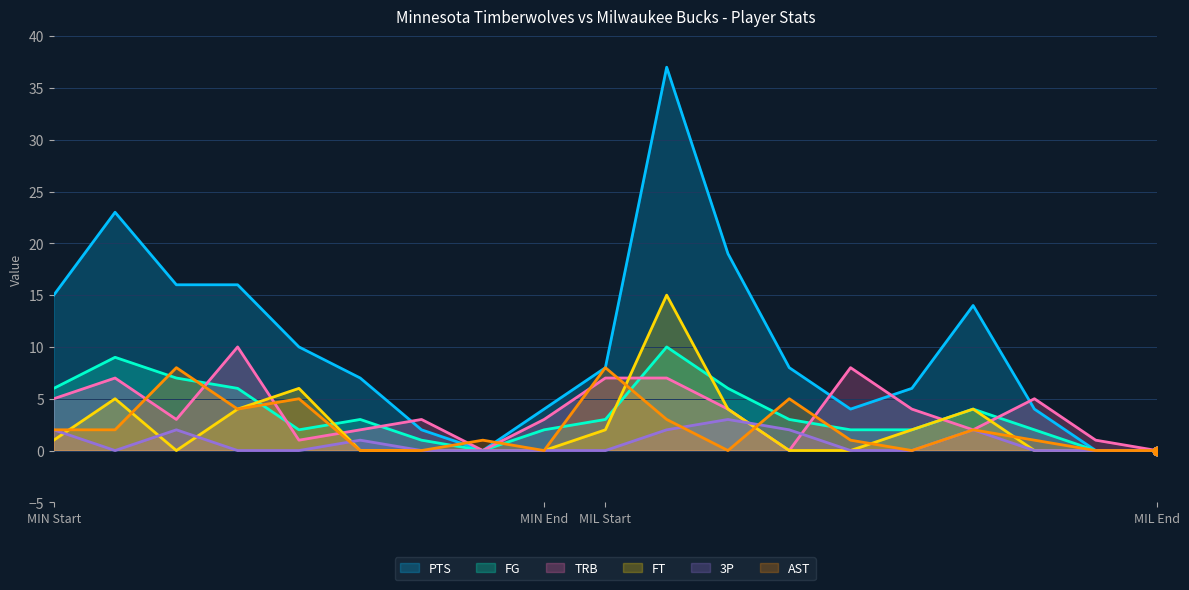

True or false: FT has a value of 0 at MIL End.

True